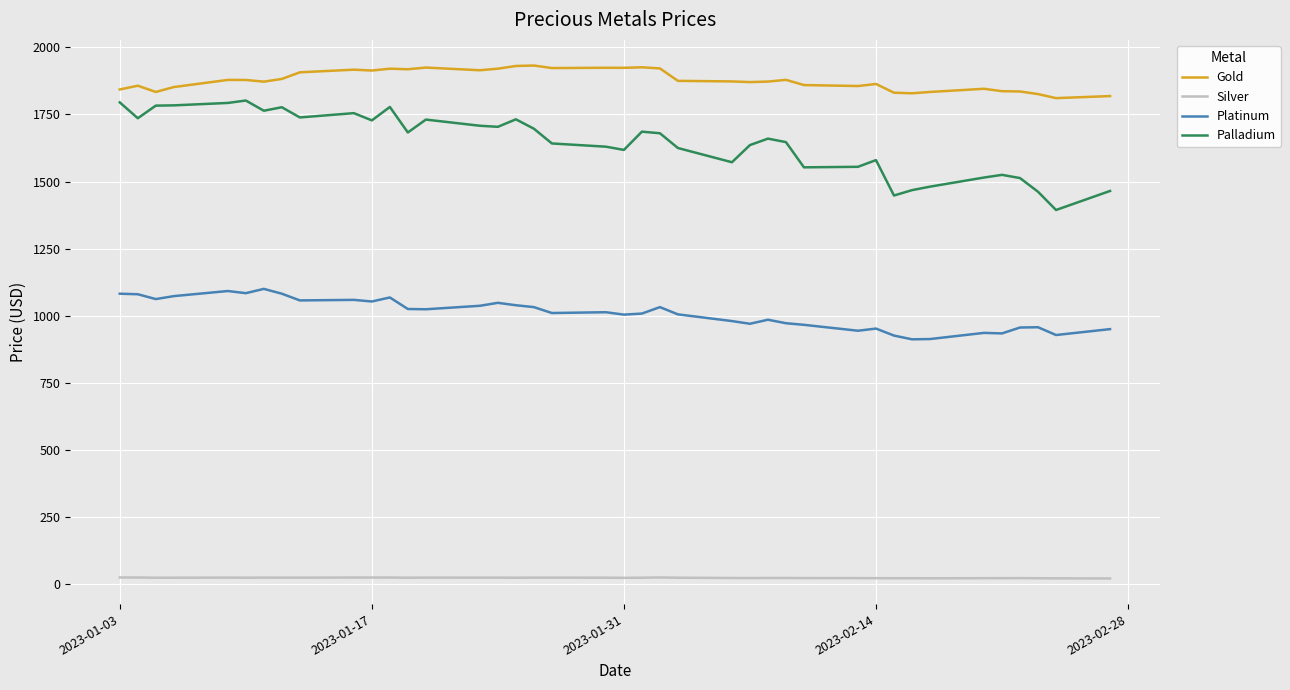

Which series has the largest total across all categories?

Gold